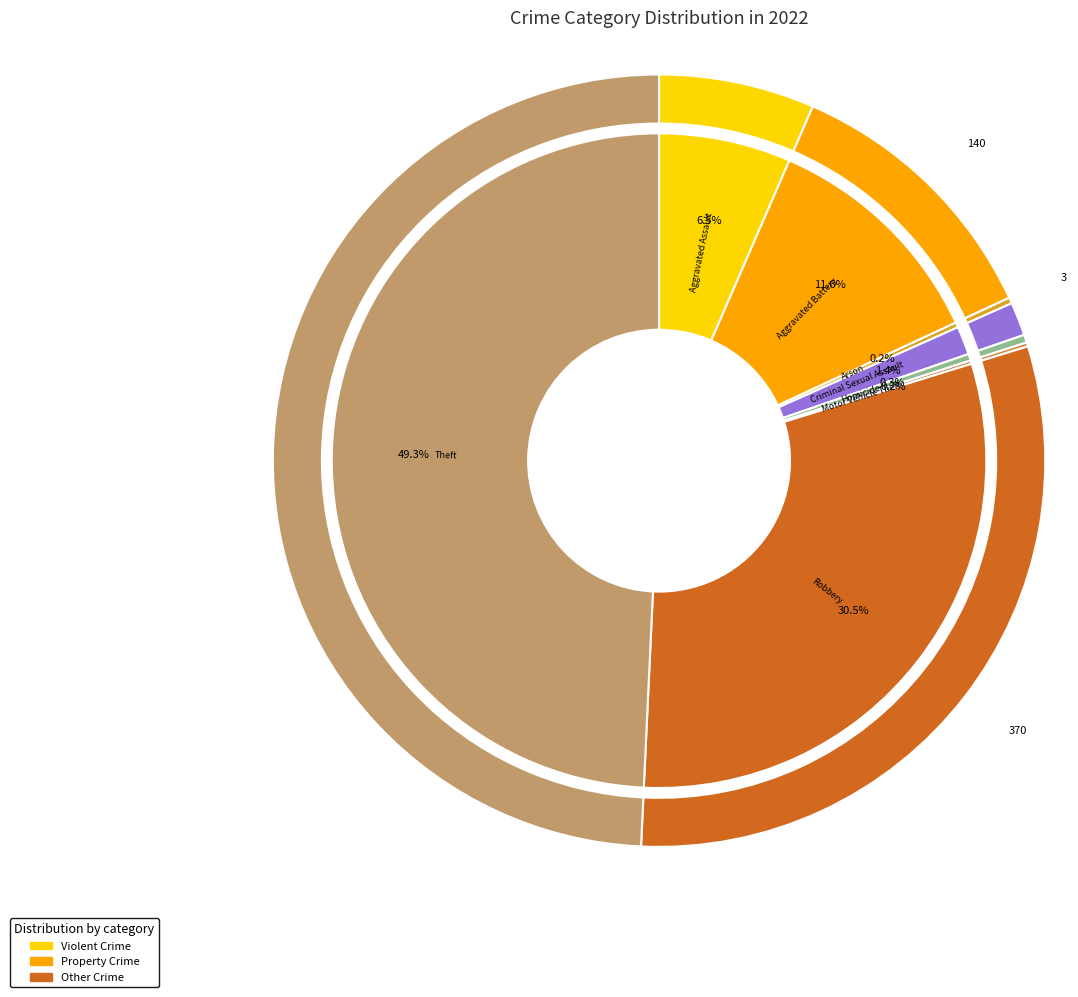

True or false: Aggravated Assault accounts for 17% of the total.

False